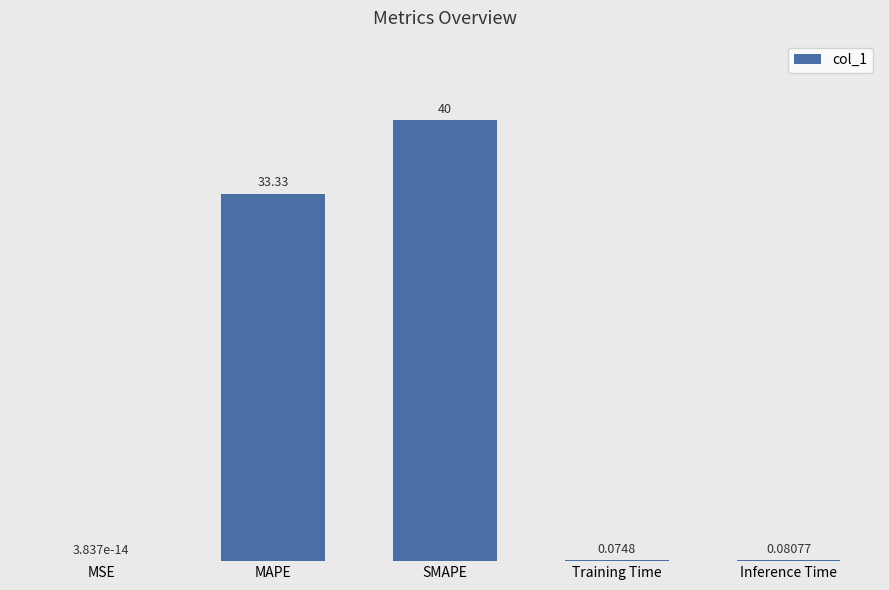

At which label is the value closest to 20?

MAPE